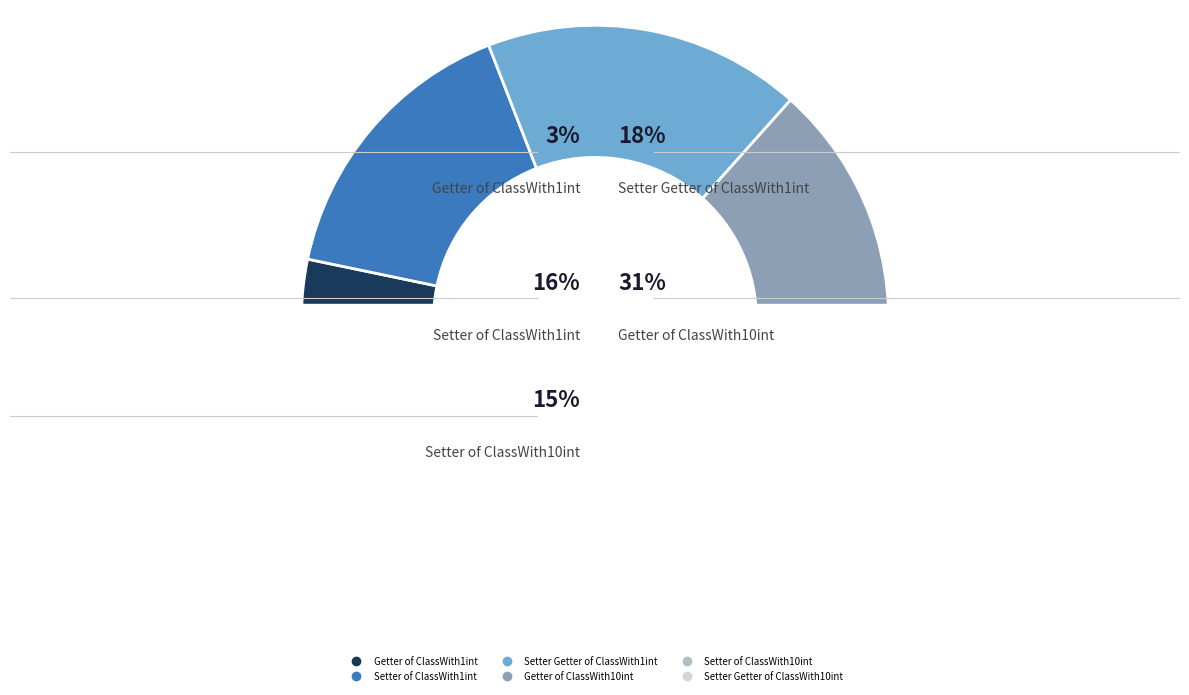

To the nearest percent, what is the combined percentage of Getter of ClassWith10int and Setter of ClassWith10int?

46%